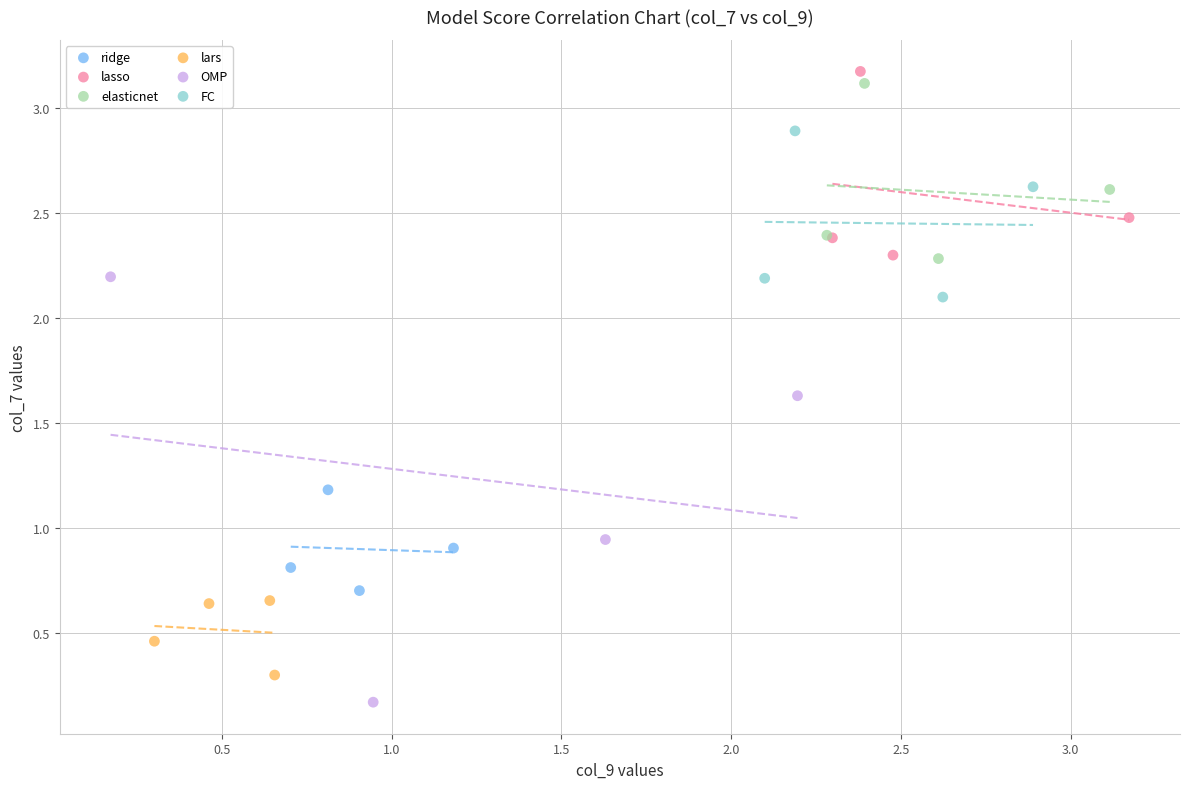

Which series has the largest Y range (max minus min)?

OMP